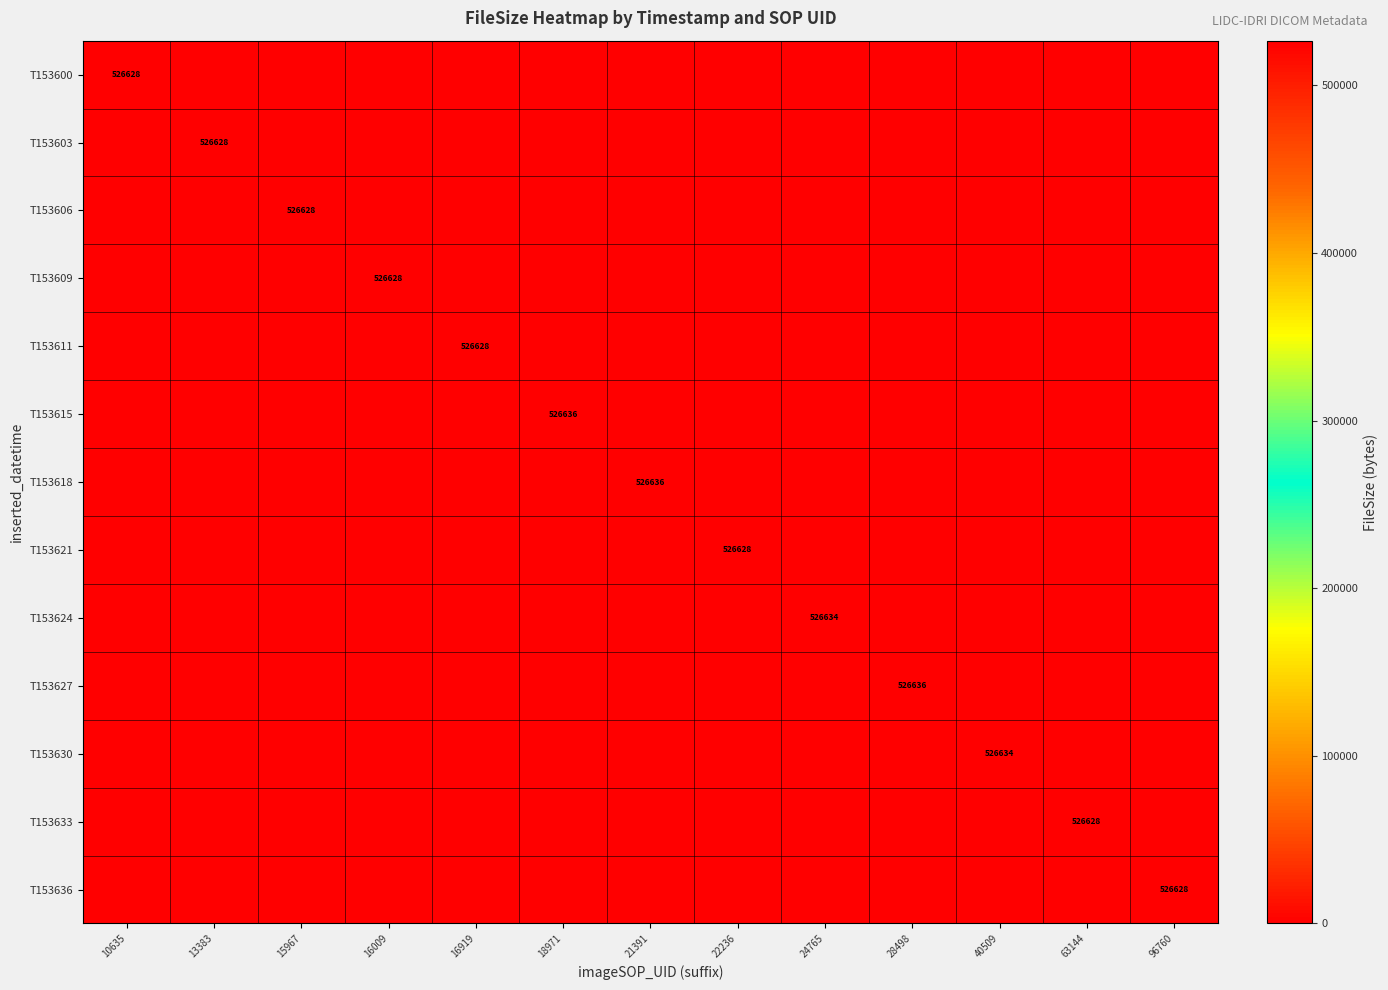

True or false: T153627 has a value of 526636 at 28498.

True